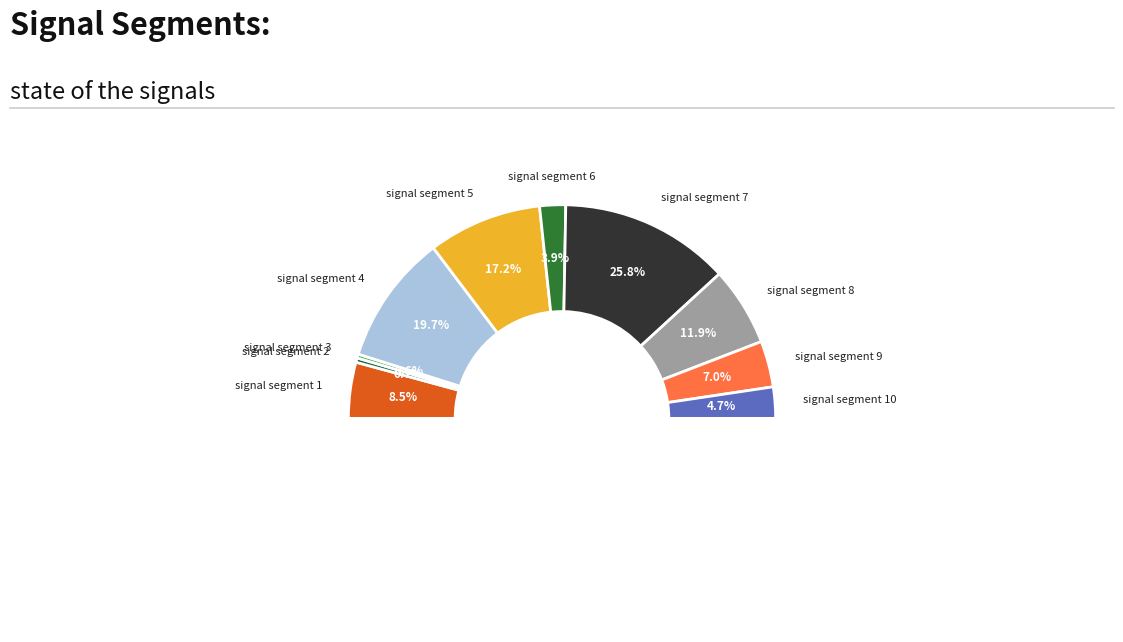

What percentage is the signal segment 2 slice, to the nearest percent?

1%